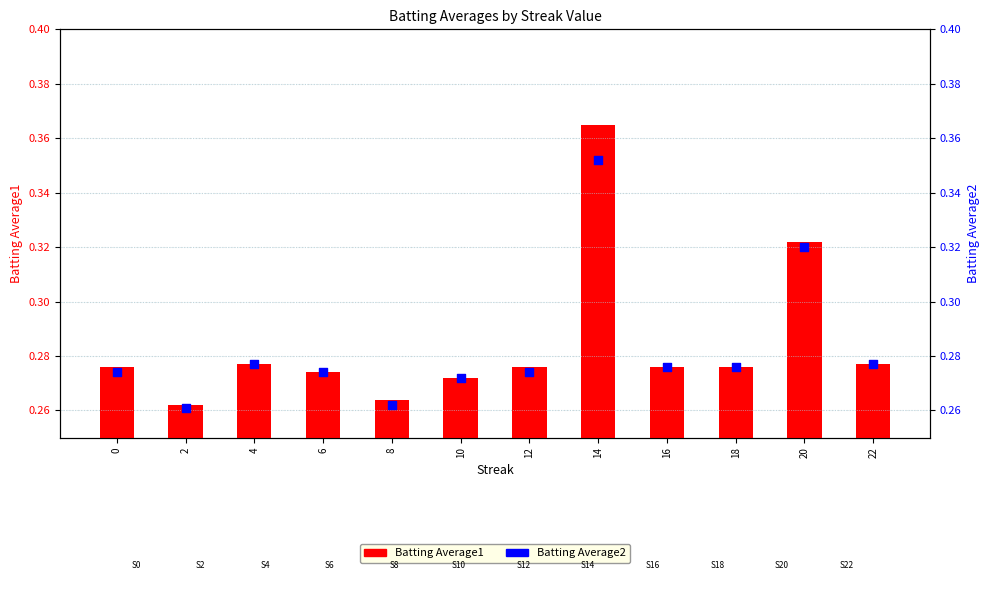

Which series has the largest total across all categories?

Batting Average1